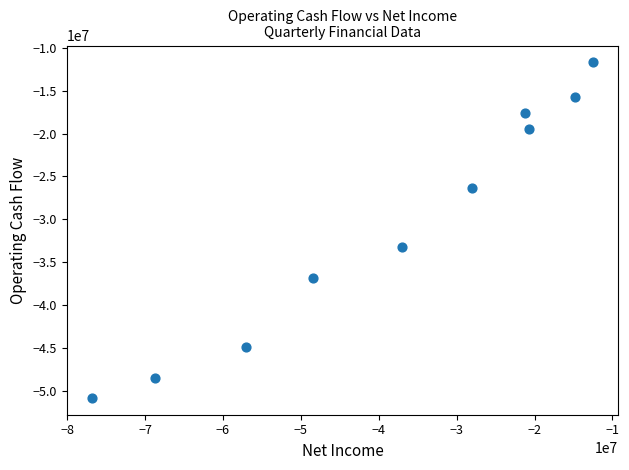

What Y value in the scatter plot is closest to -31256500?

-33277000